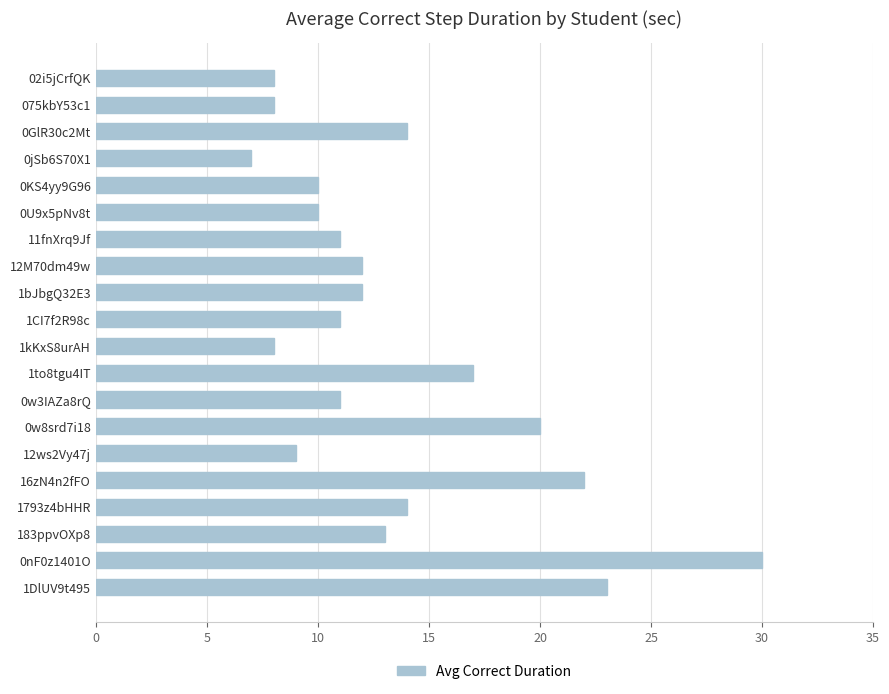

What is the label of the 5th bar from the top?

0KS4yy9G96